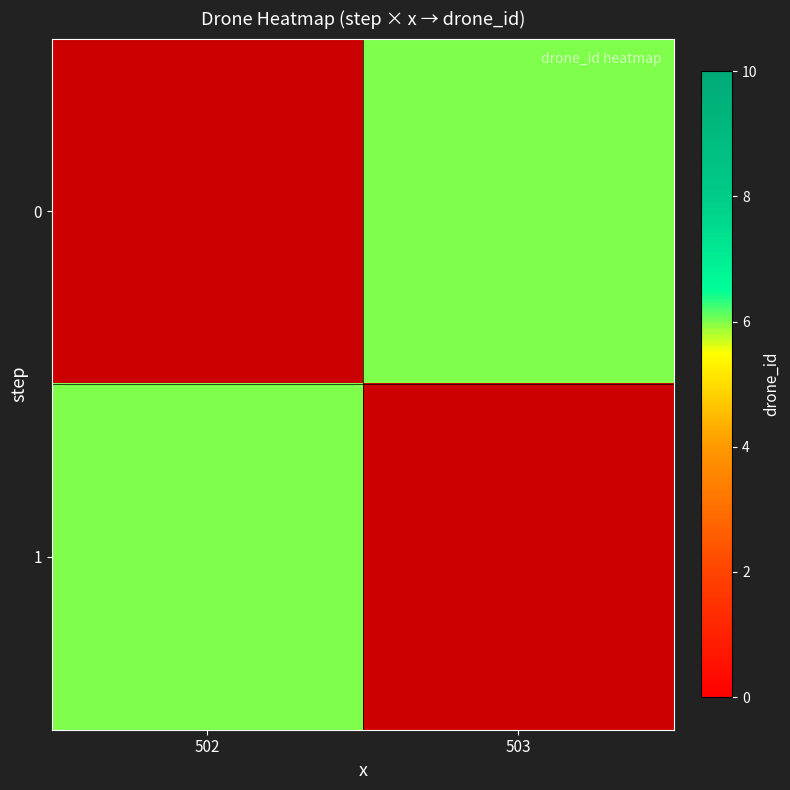

How many categories are shown in the chart?

2